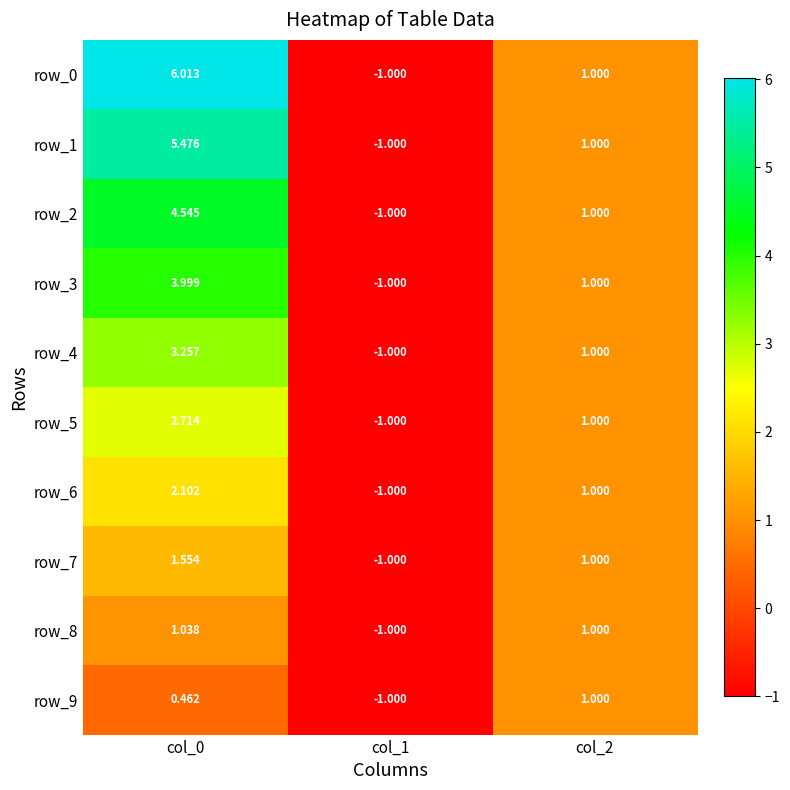

What is the average value of the row_0 series?

2.0